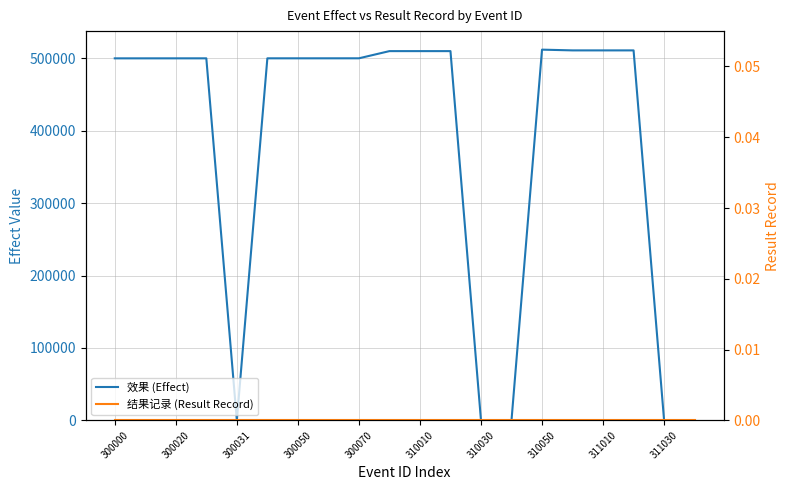

True or false: 效果 (Effect) and 结果记录 (Result Record) intersect in this chart.

False